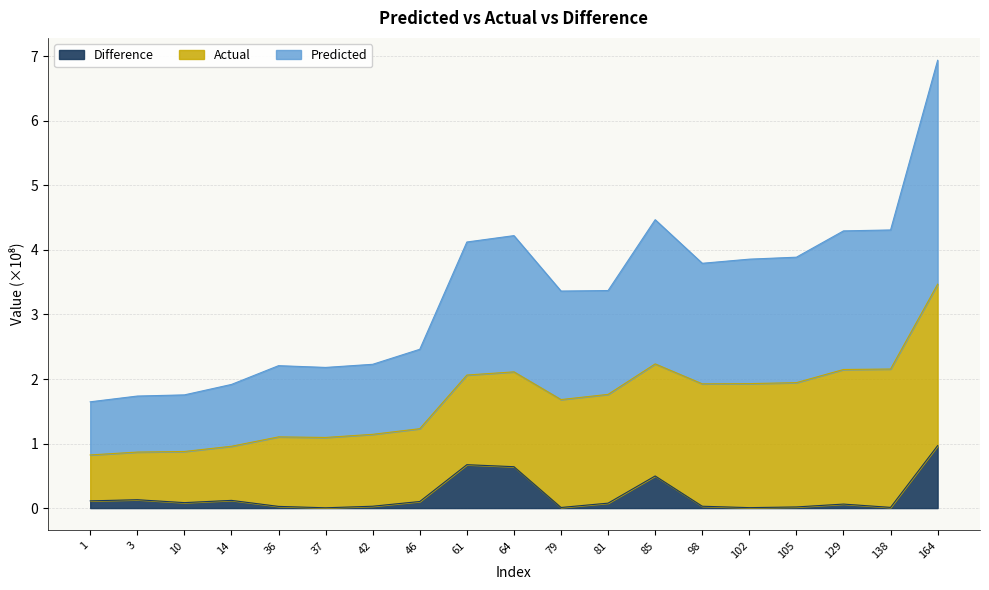

The value of Predicted at 98 is 3.8. True or false?

True